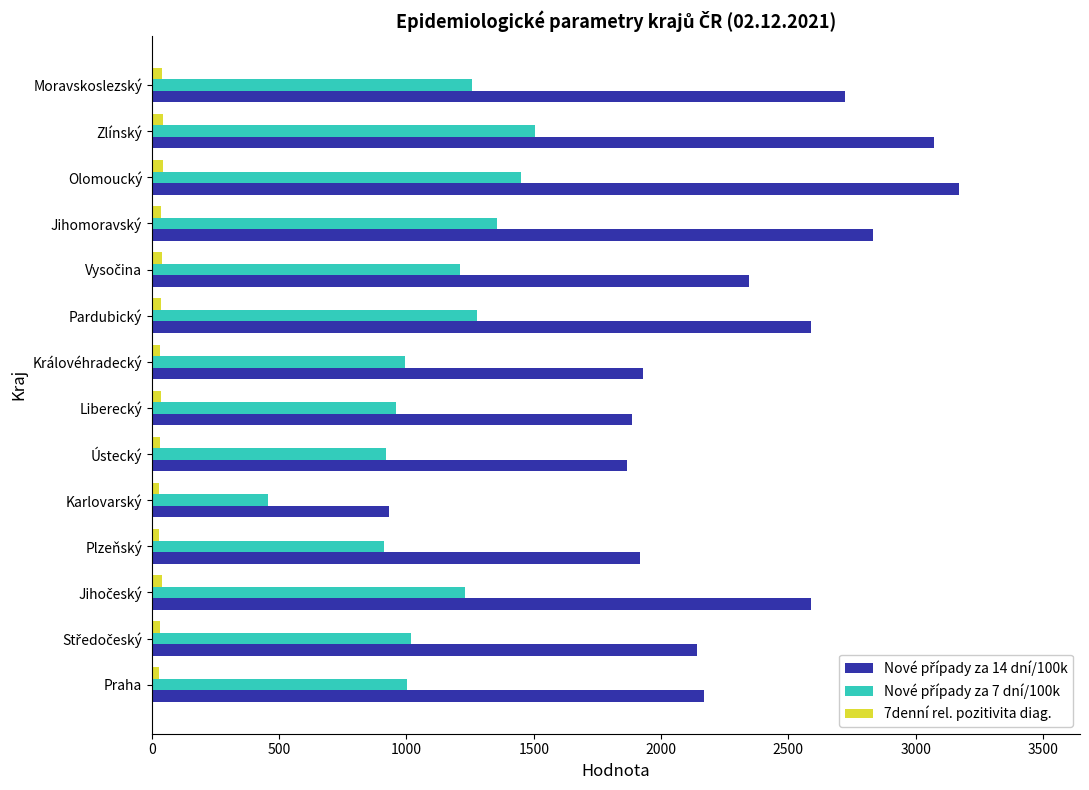

Which category has the highest value across all series?

Olomoucký